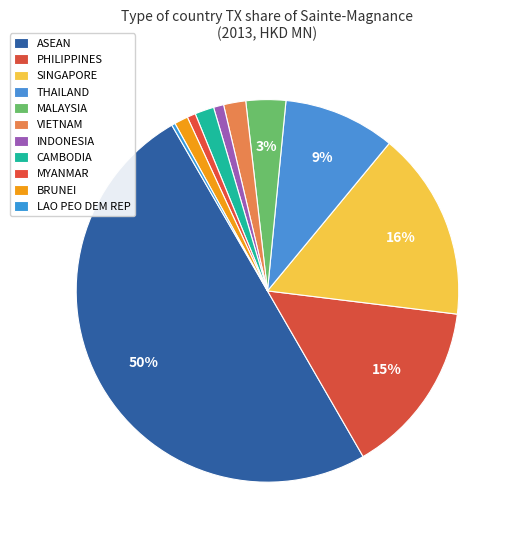

How many segments does this pie chart have?

11